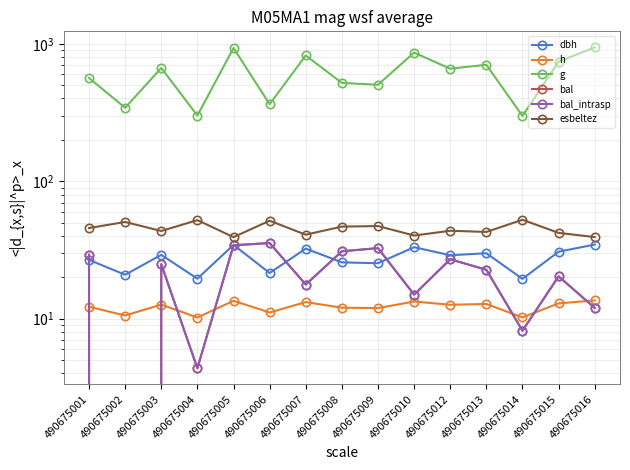

True or false: h and g intersect in this chart.

False